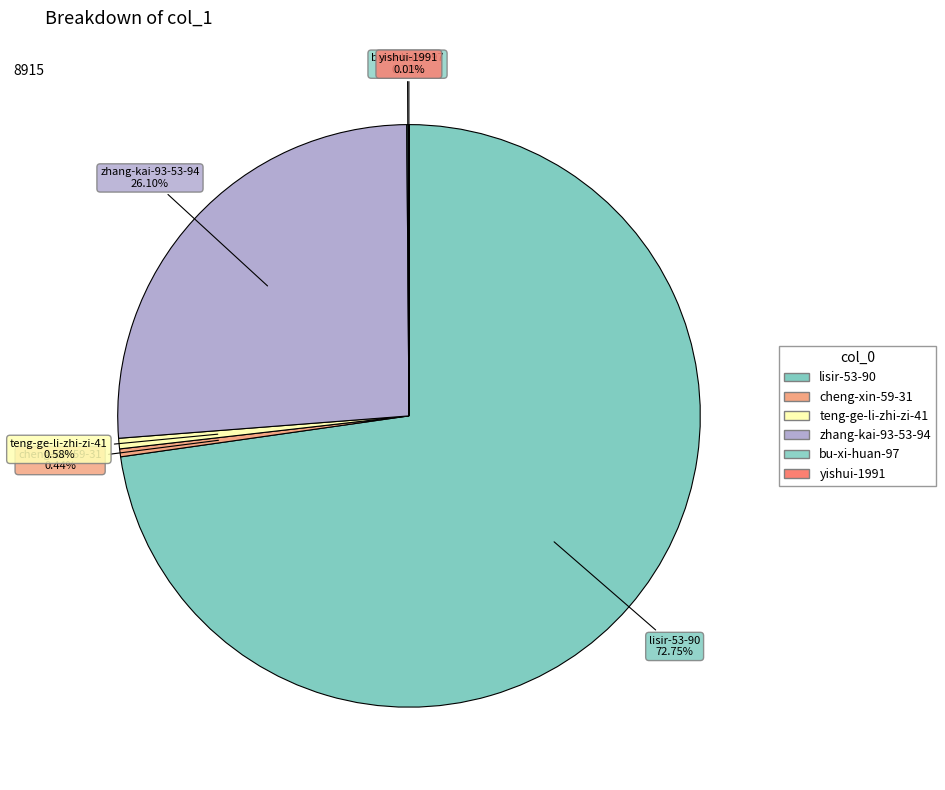

What is the ratio of the value at cheng-xin-59-31 to the value at teng-ge-li-zhi-zi-41?

0.8